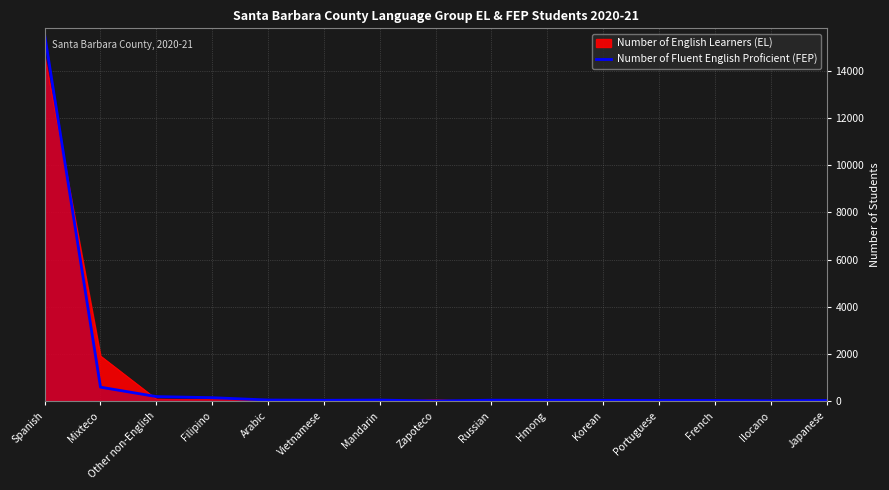

What is the greatest value displayed?

15514